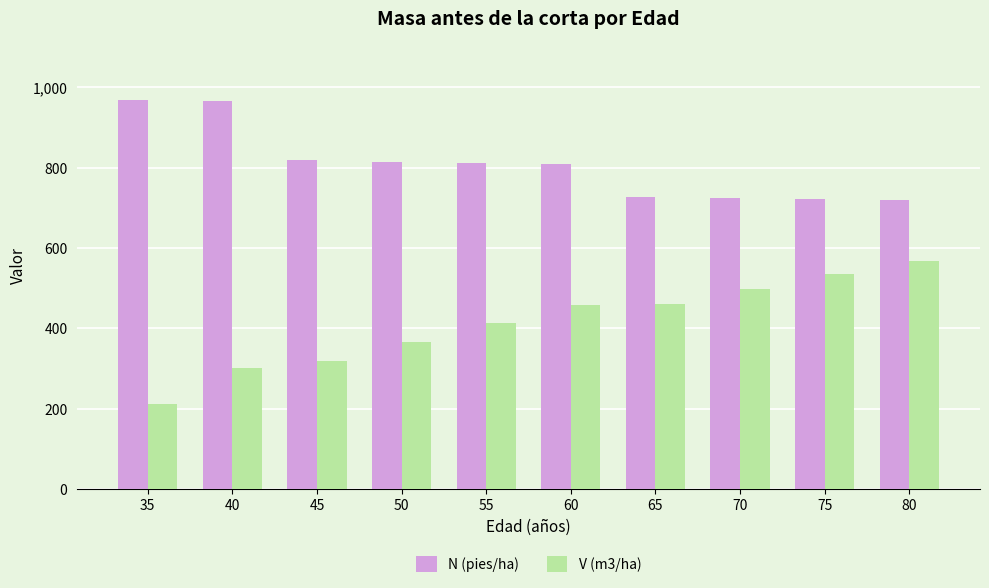

What is the total value across all series at 50?

1182.7